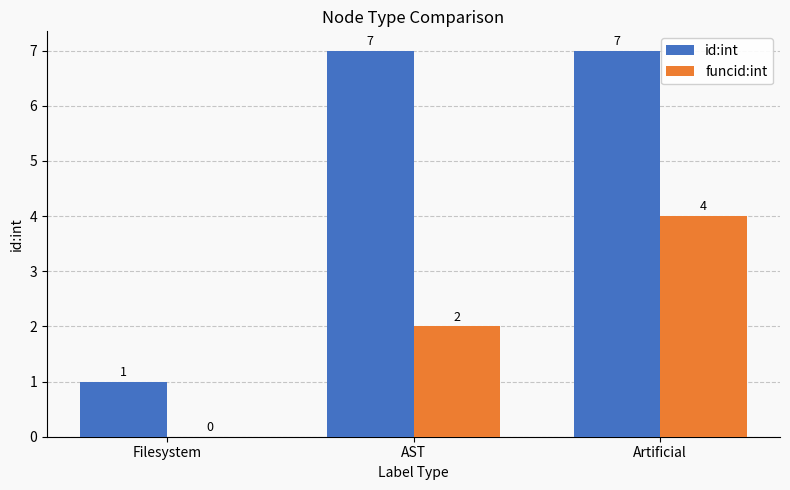

Where is funcid:int nearest to the value 2?

AST